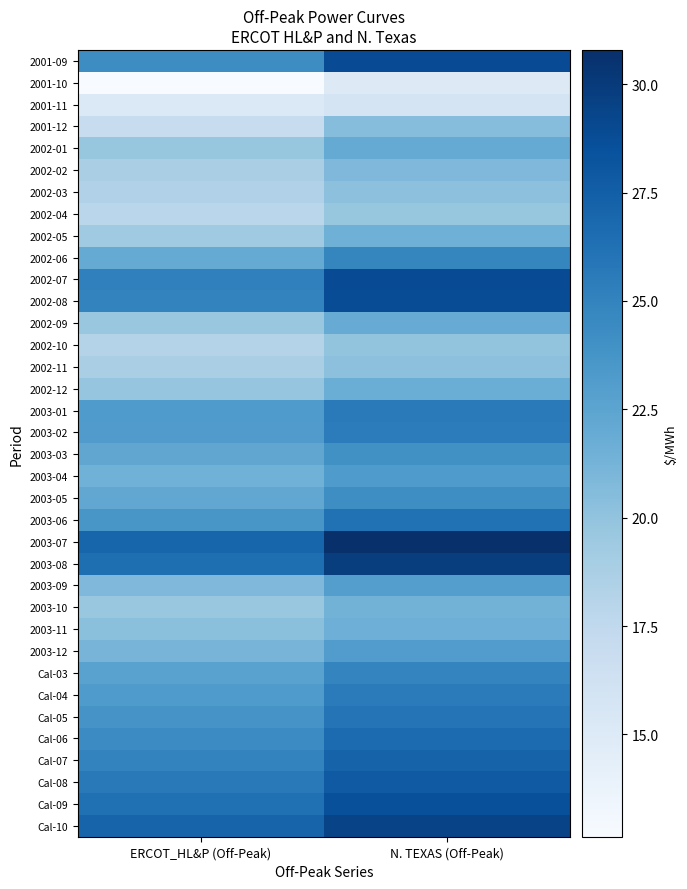

Rank the series at N. TEXAS (Off-Peak) from highest to lowest value.

2003-07, 2003-08, Cal-10, 2002-07, 2001-09, 2002-08, Cal-09, Cal-08, Cal-07, Cal-06, 2003-06, Cal-05, 2003-01, Cal-04, 2003-02, Cal-03, 2002-06, 2003-05, 2003-03, 2003-04, 2003-12, 2003-09, 2002-01, 2002-09, 2002-12, 2003-11, 2002-05, 2003-10, 2002-02, 2001-12, 2002-11, 2002-03, 2002-10, 2002-04, 2001-11, 2001-10